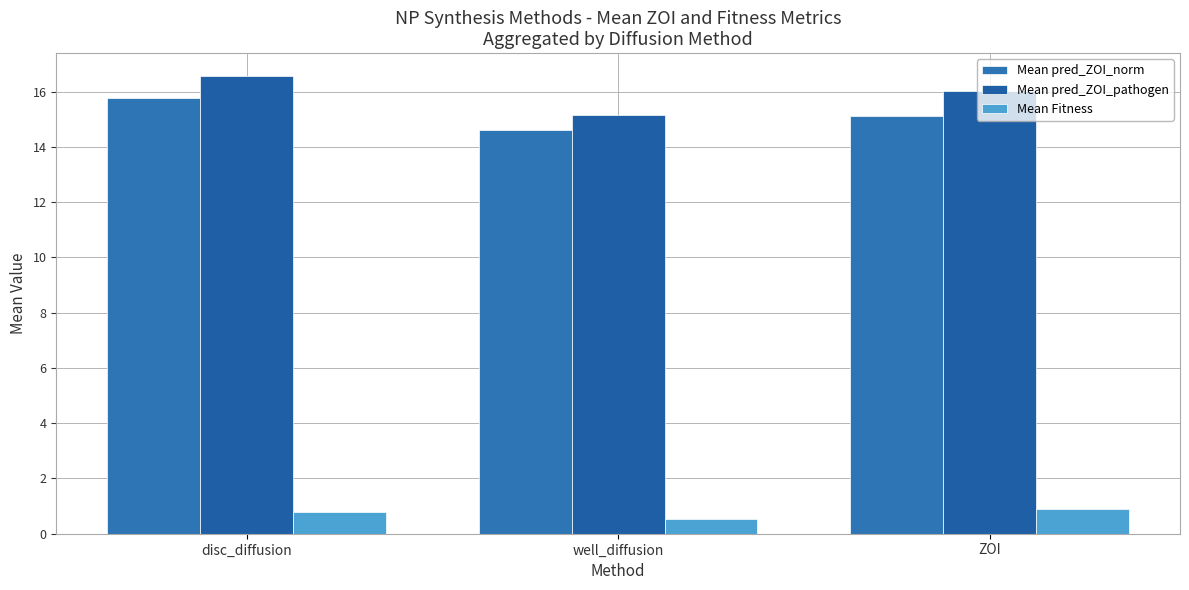

Reading right to left, what are all the values shown in this chart?

Mean pred_ZOI_norm: ZOI=15.1	well_diffusion=14.6	disc_diffusion=15.8
Mean pred_ZOI_pathogen: ZOI=16.0	well_diffusion=15.2	disc_diffusion=16.6
Mean Fitness: ZOI=0.9	well_diffusion=0.5	disc_diffusion=0.8